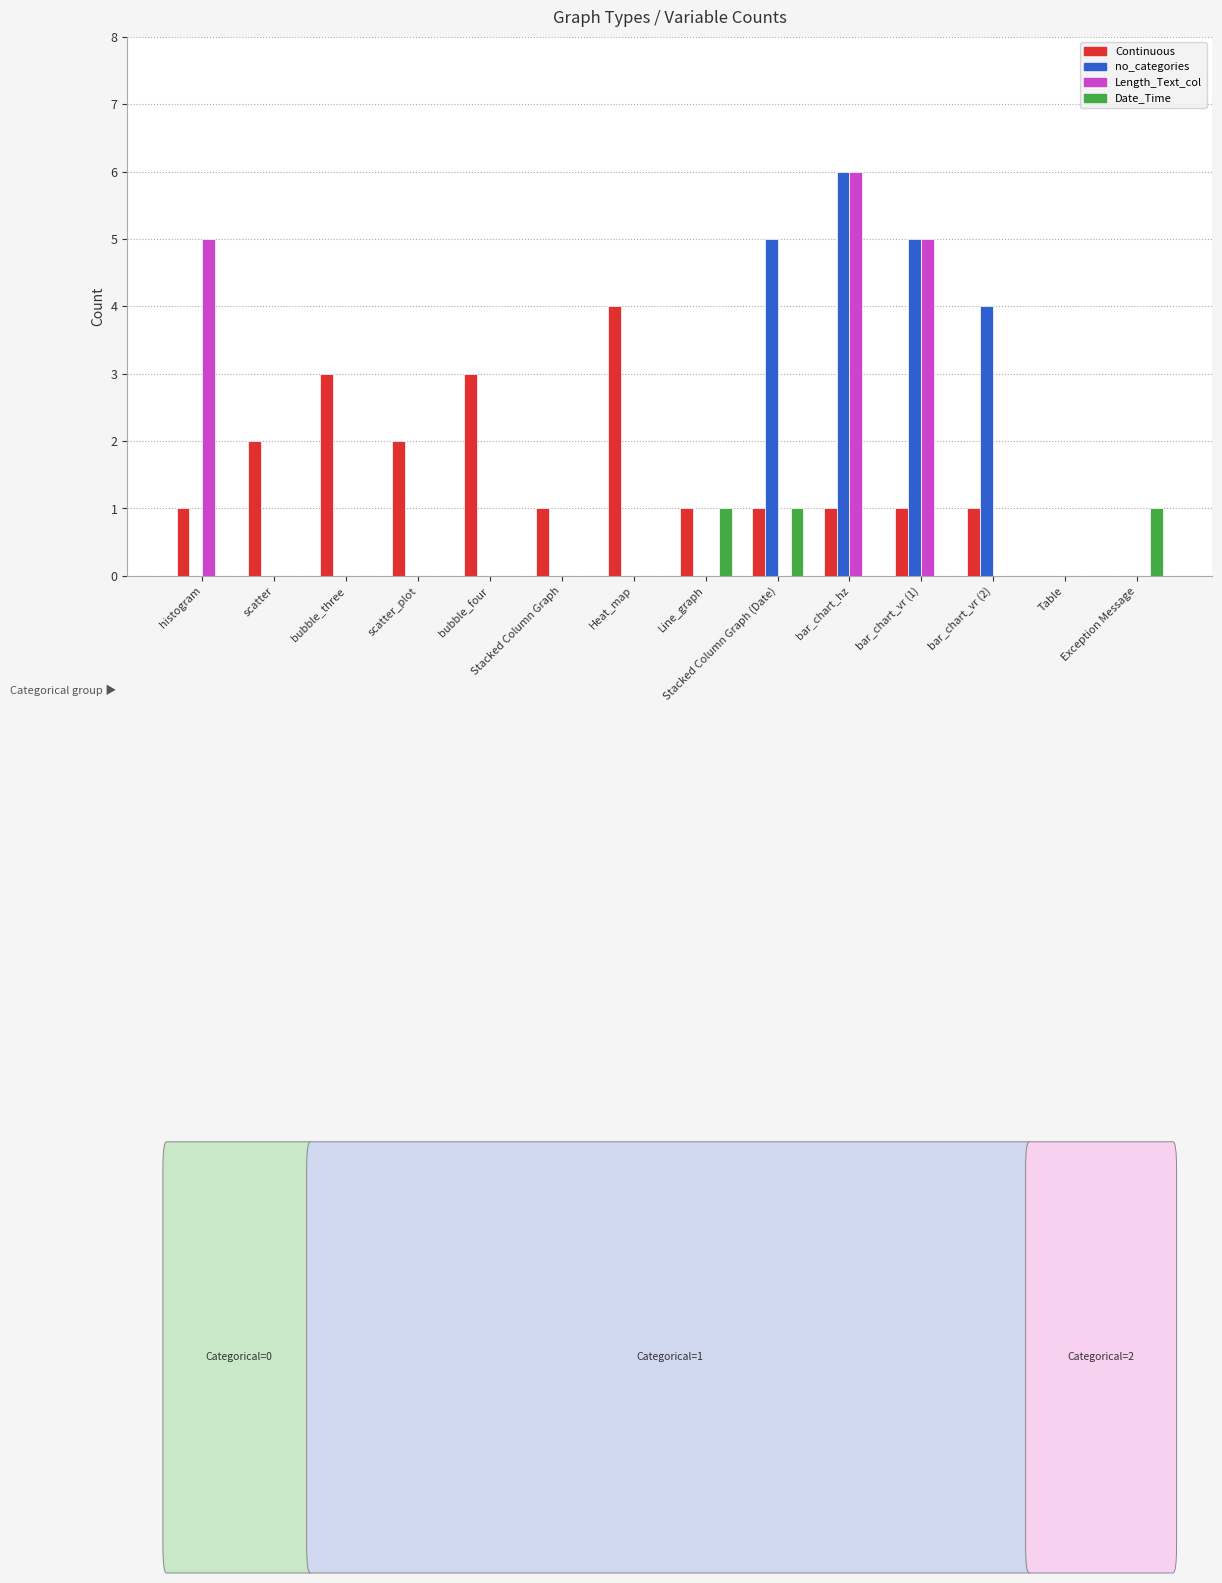

Which series has the largest total across all categories?

Continuous